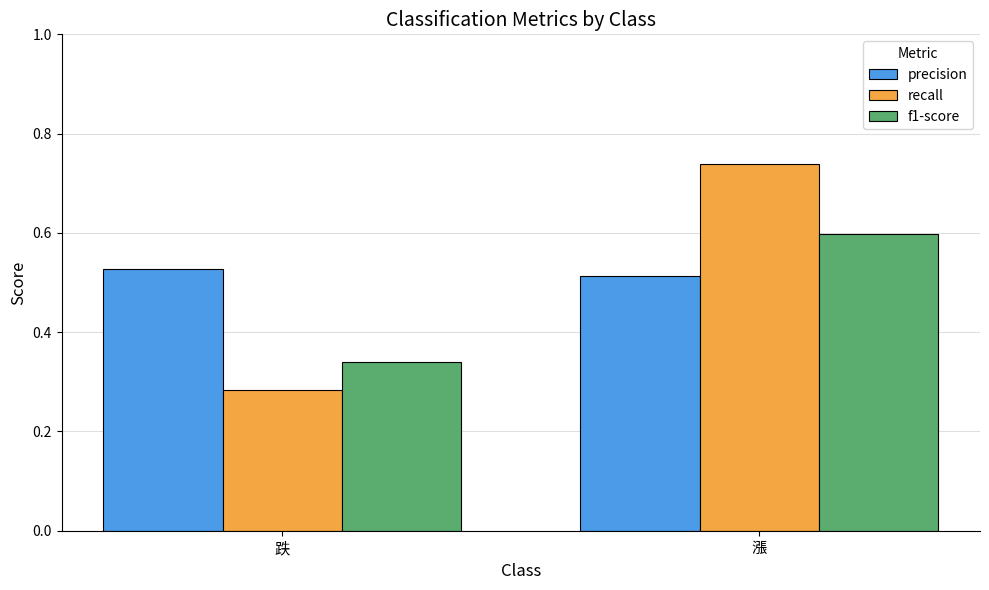

Are the bars horizontal?

No